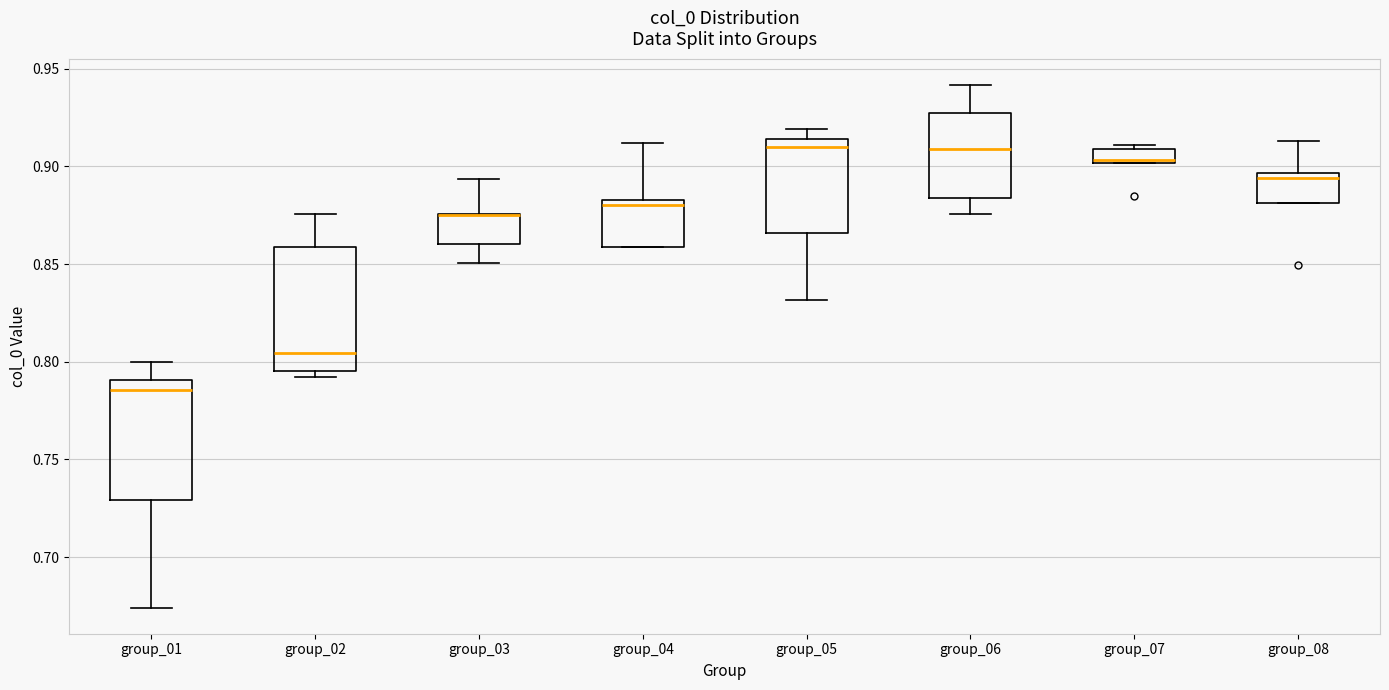

Where is the lower edge of the box for group_07 on the y-axis? The values are not printed on the chart, so give them approximately, as read against the axis.

0.900